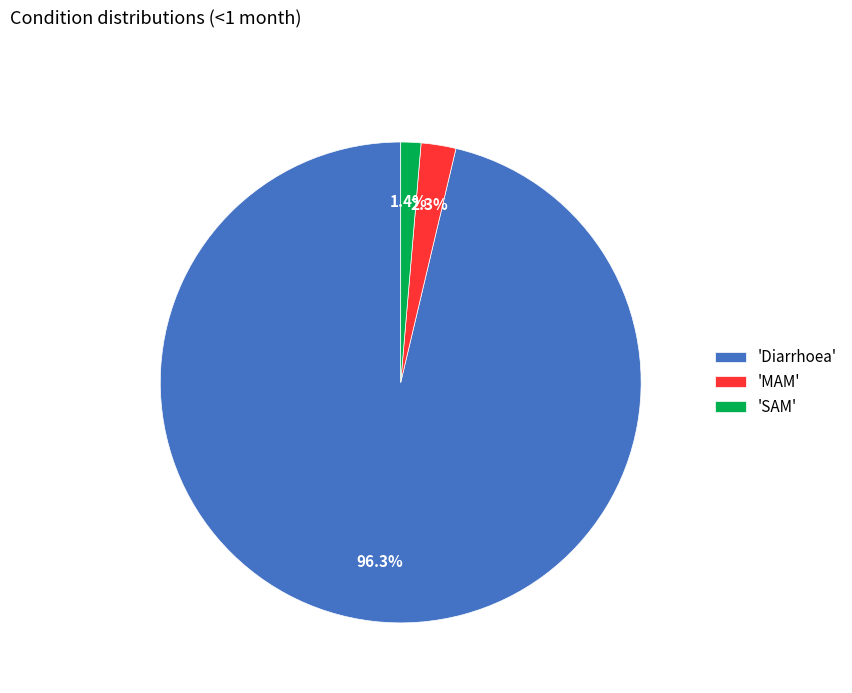

Is 'Diarrhoea' the majority of the pie?

Yes